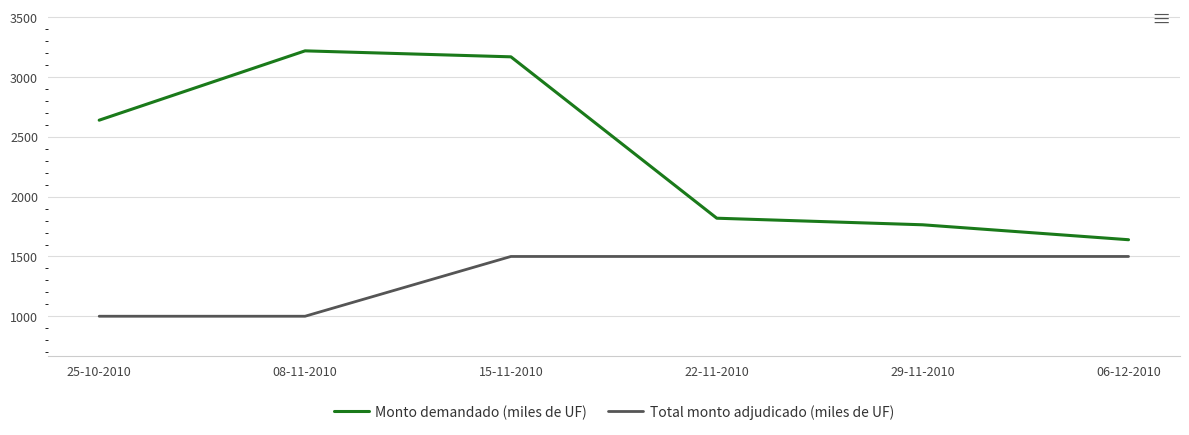

True or false: Monto demandado (miles de UF) and Total monto adjudicado (miles de UF) cross at least once.

False